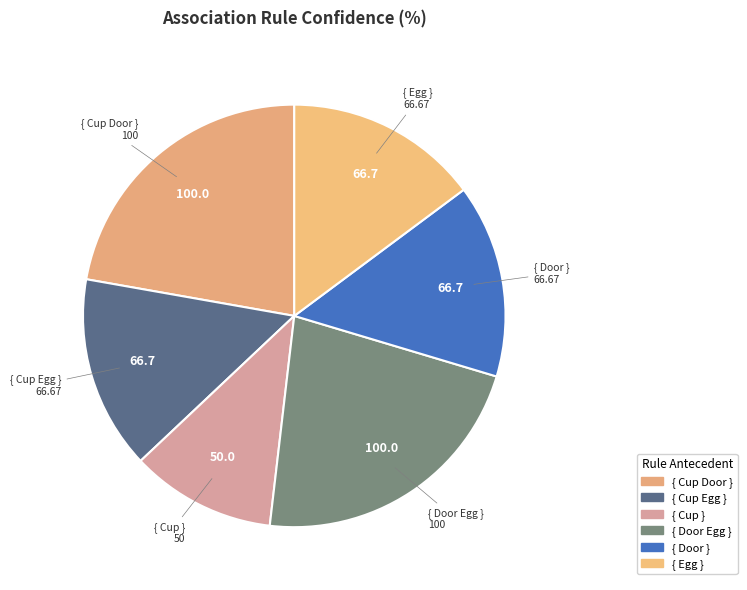

Is it true that { Cup Door } is 33% of the pie?

False